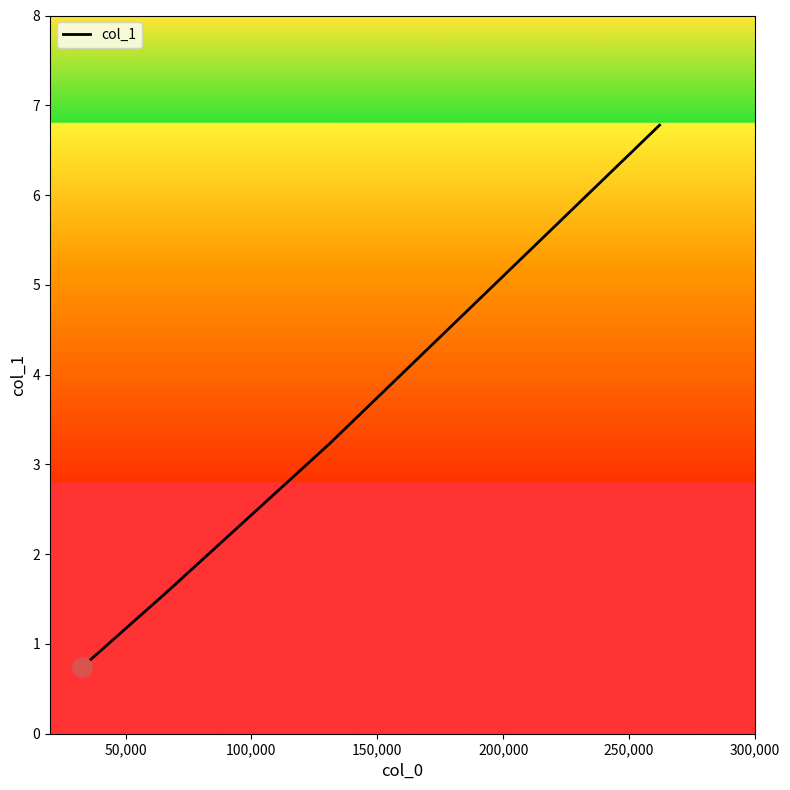

True or false: the data has more than 2 interior local peaks.

False